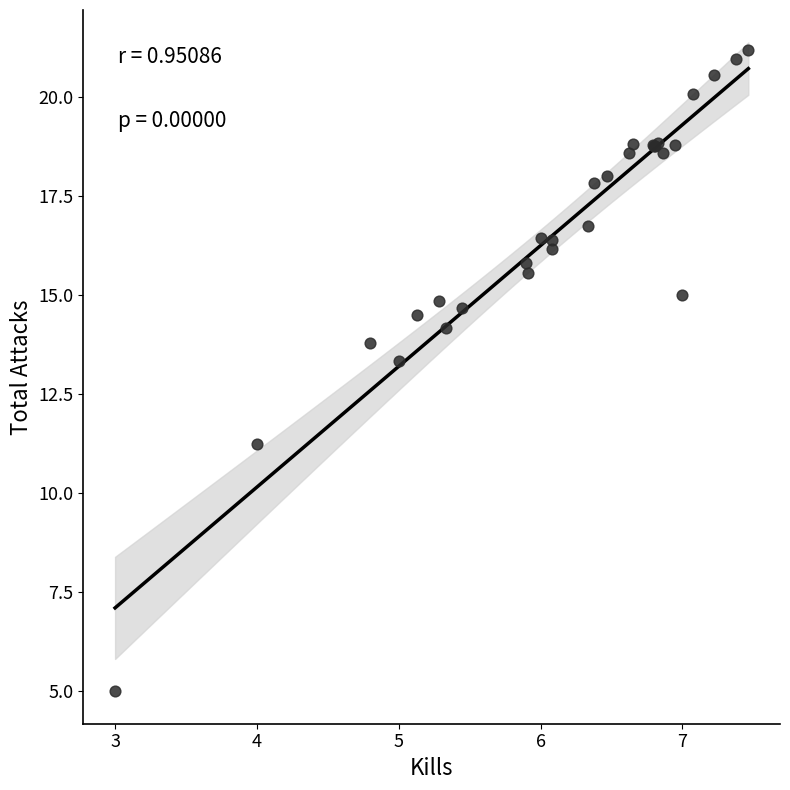

What Y value in the scatter plot is closest to 13?

13.3